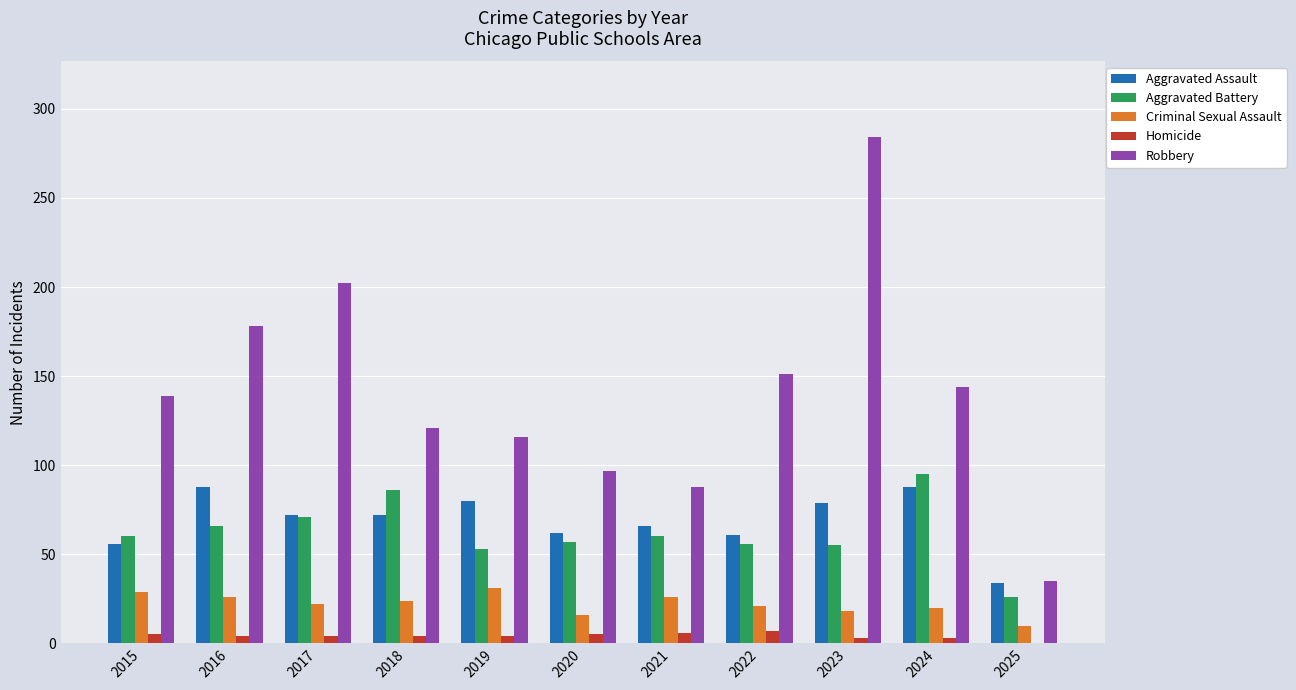

What is the greatest value displayed?

284